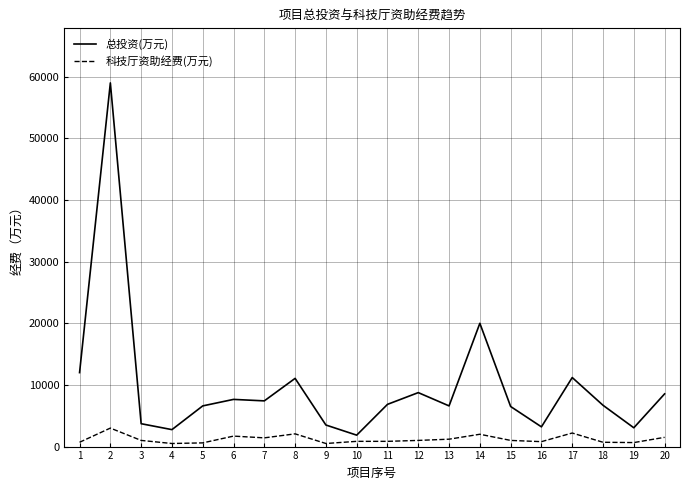

Which series has the largest total across all categories?

总投资(万元)